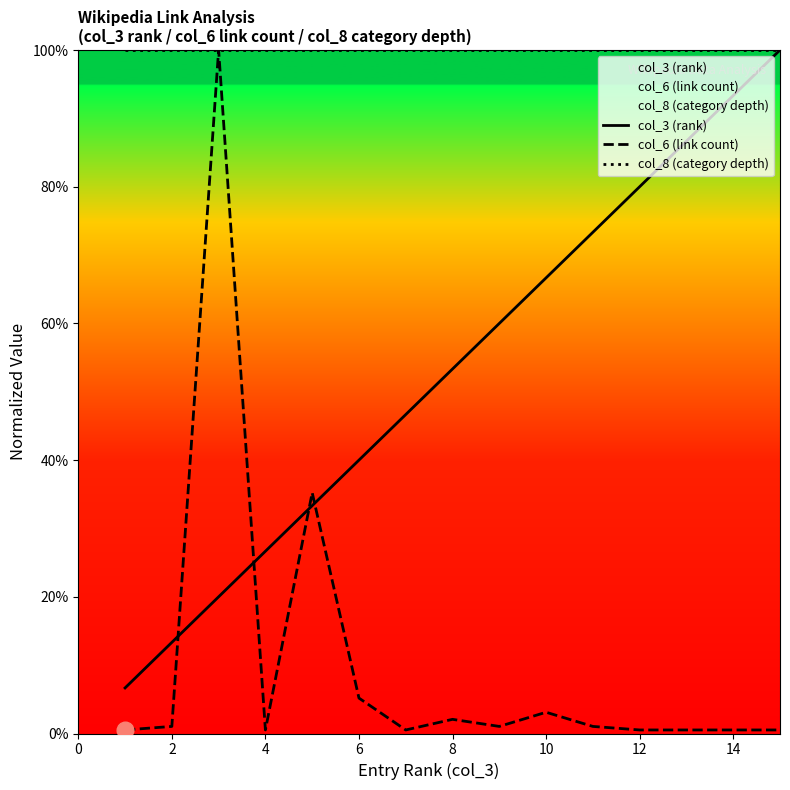

Rank the series by their maximum value, from highest to lowest.

col_3 (rank), col_6 (link count), col_8 (category depth)